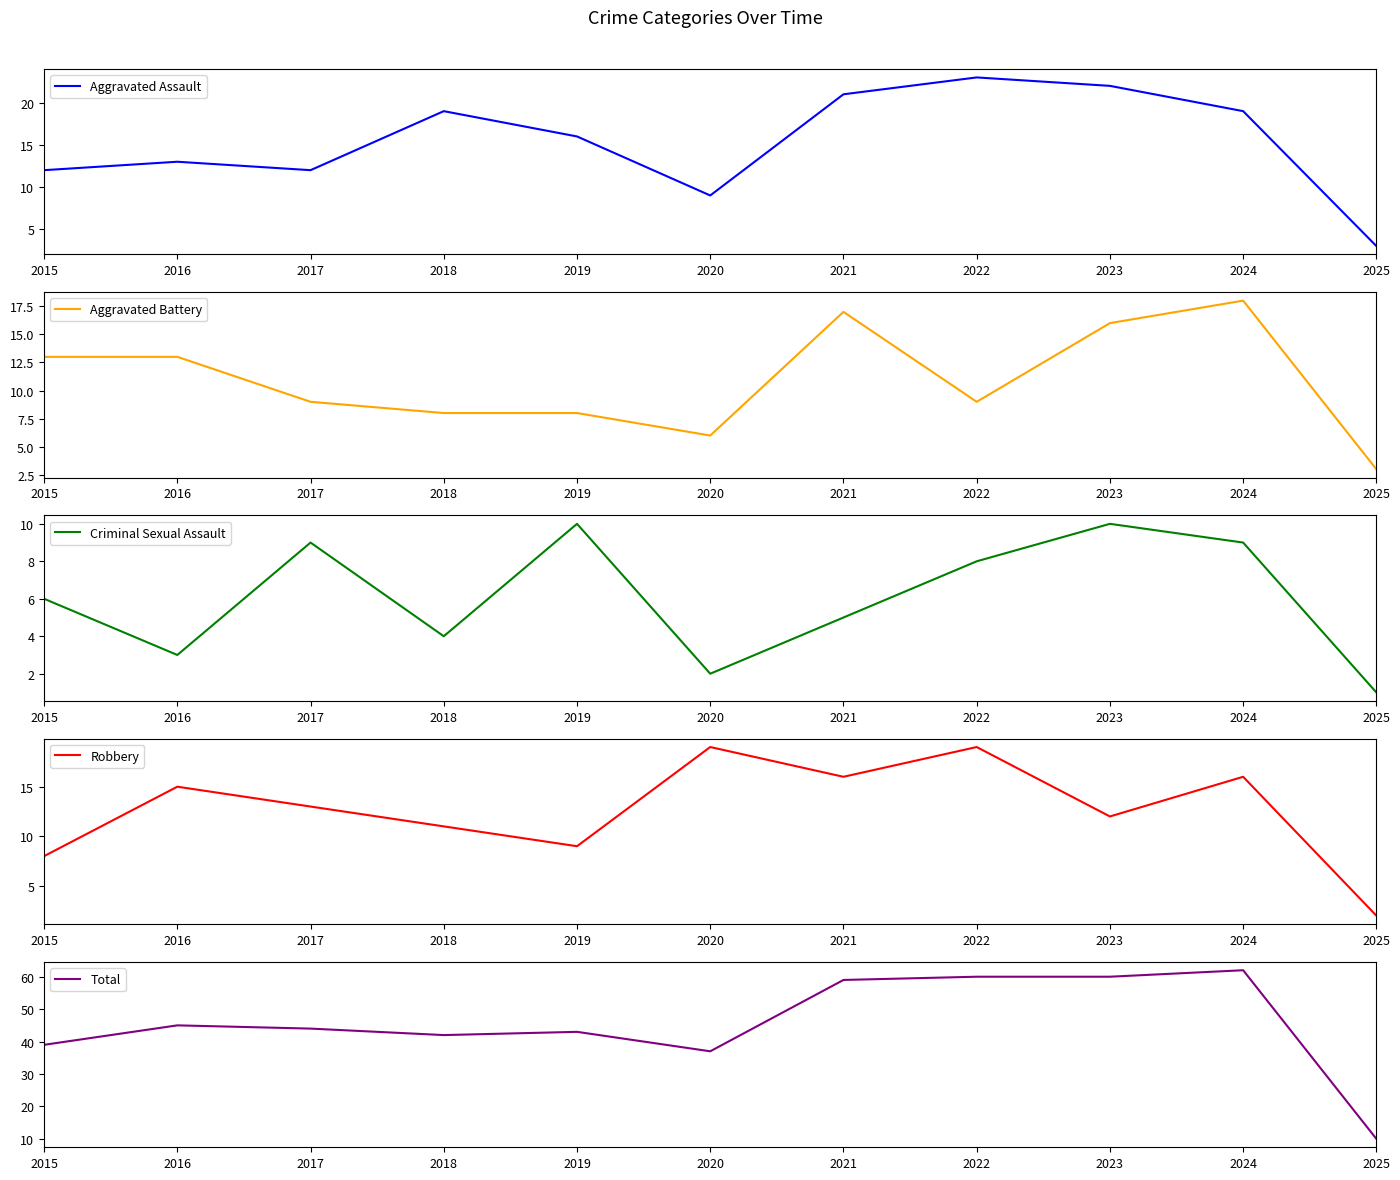

Reading left to right, list all the values displayed in this chart.

Aggravated Assault: 2015=12	2016=13	2017=12	2018=19	2019=16	2020=9	2021=21	2022=23	2023=22	2024=19	2025=3
Aggravated Battery: 2015=13	2016=13	2017=9	2018=8	2019=8	2020=6	2021=17	2022=9	2023=16	2024=18	2025=3
Criminal Sexual Assault: 2015=6	2016=3	2017=9	2018=4	2019=10	2020=2	2021=5	2022=8	2023=10	2024=9	2025=1
Robbery: 2015=8	2016=15	2017=13	2018=11	2019=9	2020=19	2021=16	2022=19	2023=12	2024=16	2025=2
Total: 2015=39	2016=45	2017=44	2018=42	2019=43	2020=37	2021=59	2022=60	2023=60	2024=62	2025=10